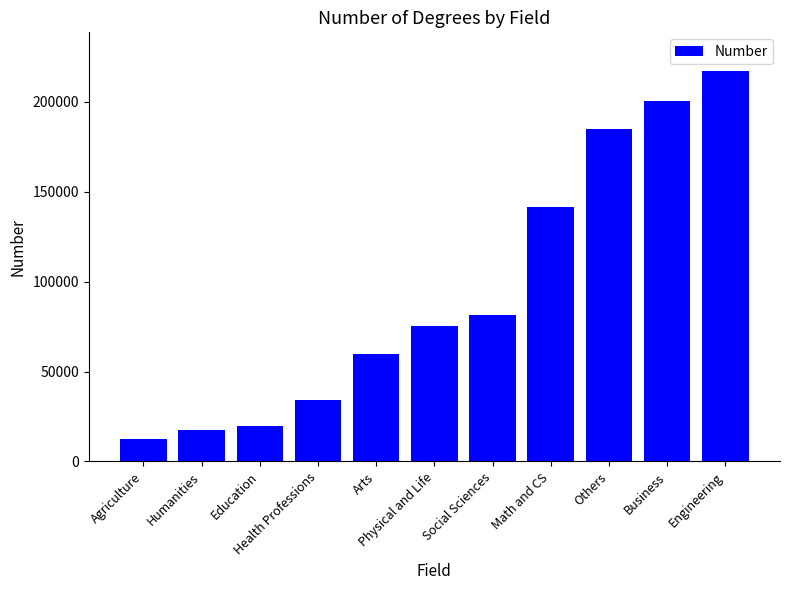

What is the value of the 3rd bar from the left?

19483